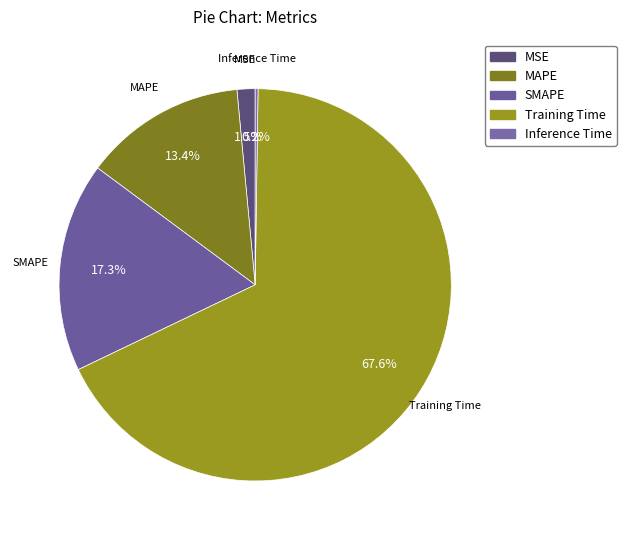

Does SMAPE account for over 50% of the chart?

No